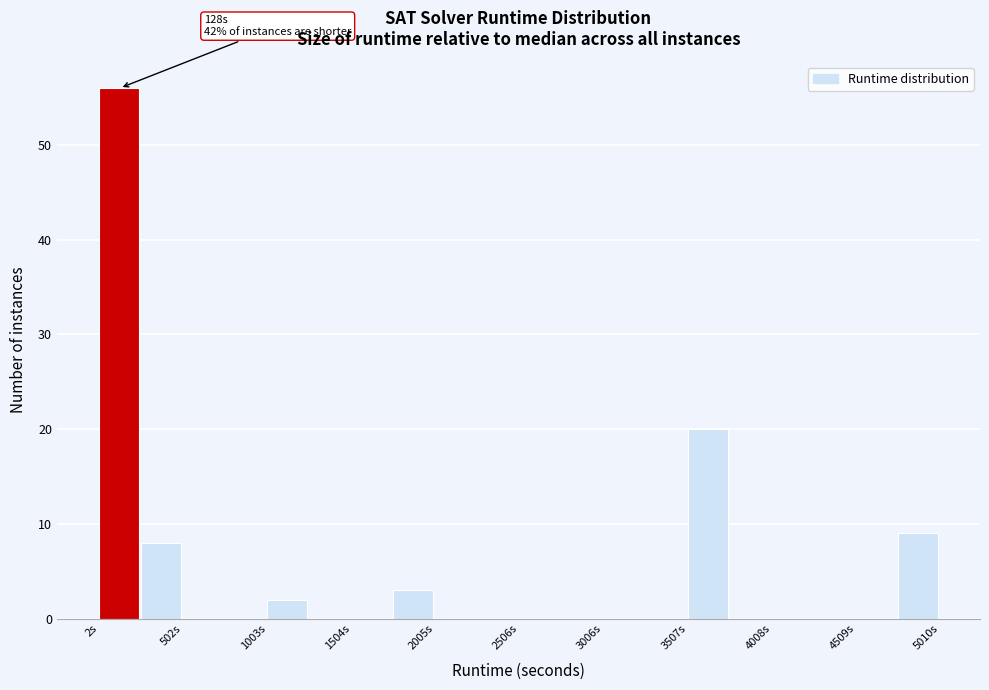

Around what value on the x-axis is the tallest bar? Give the approximate position of its centre, as read against the axis.

100